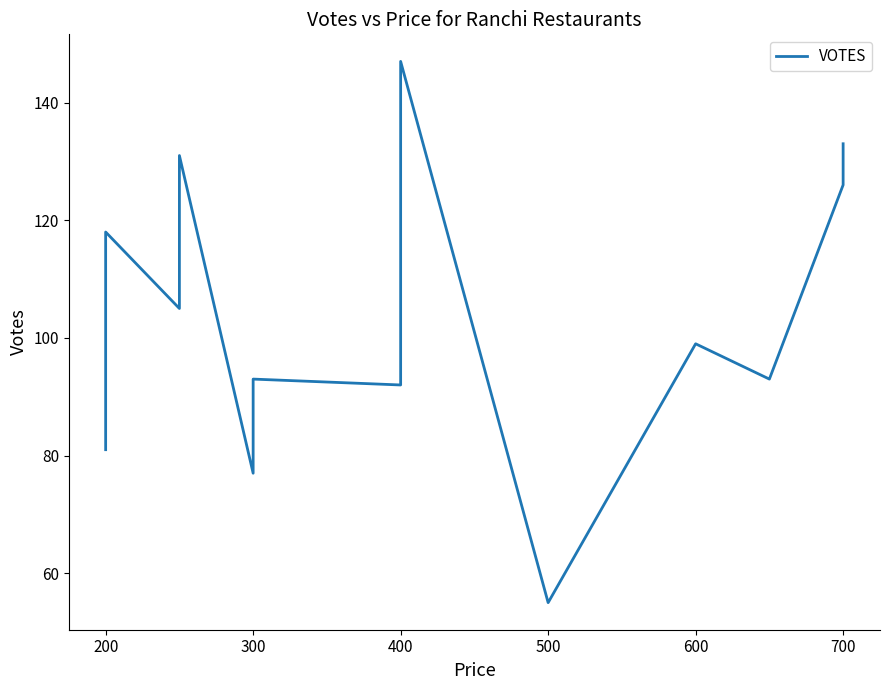

At which category does the data reach its first local peak?

200